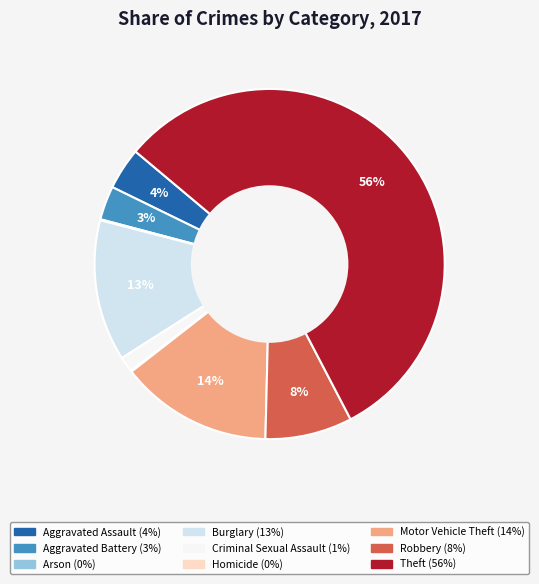

Combined, do Aggravated Assault and Burglary account for over 50%?

No